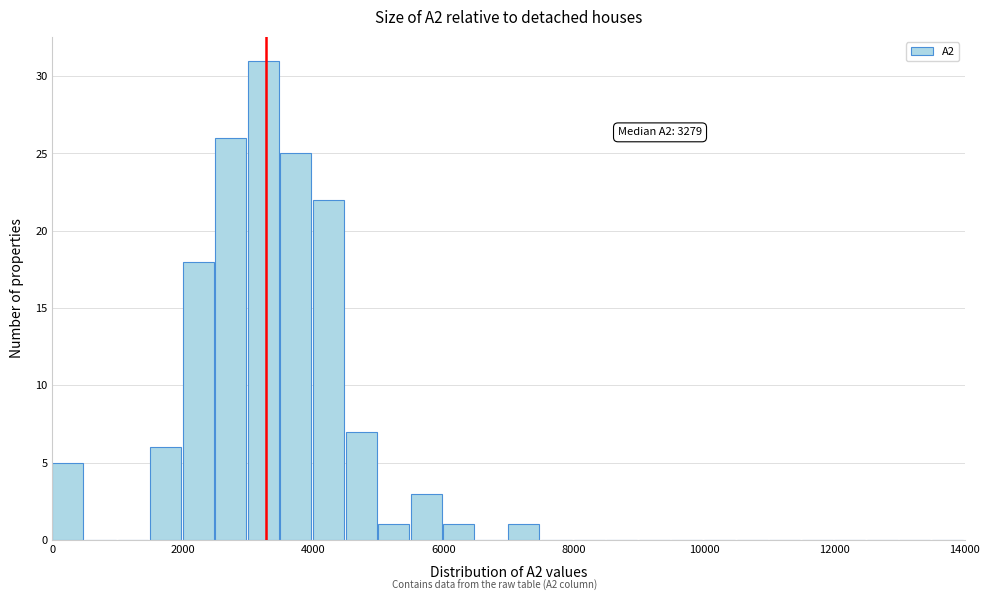

Read against the x-axis, roughly where is the centre of the tallest bar?

3200